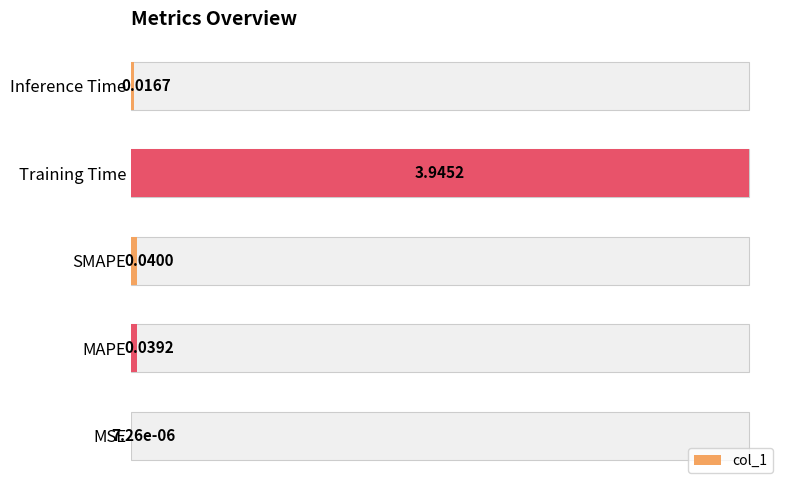

Which has a higher value, SMAPE or Inference Time?

SMAPE